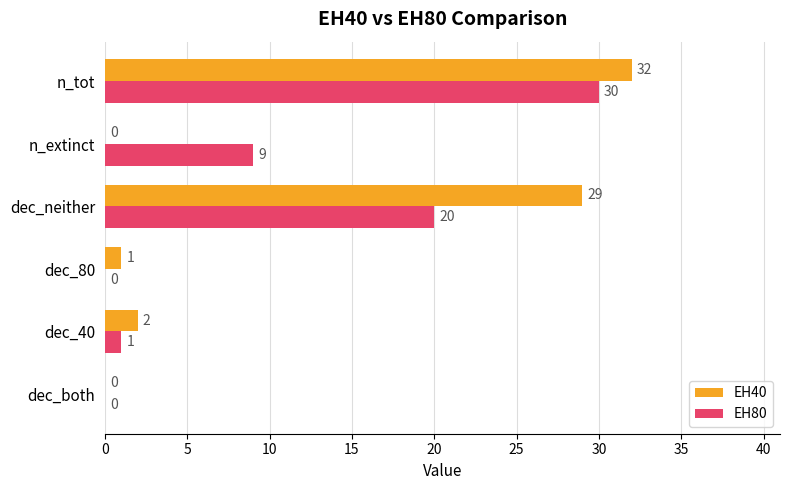

What is the greatest value displayed?

32